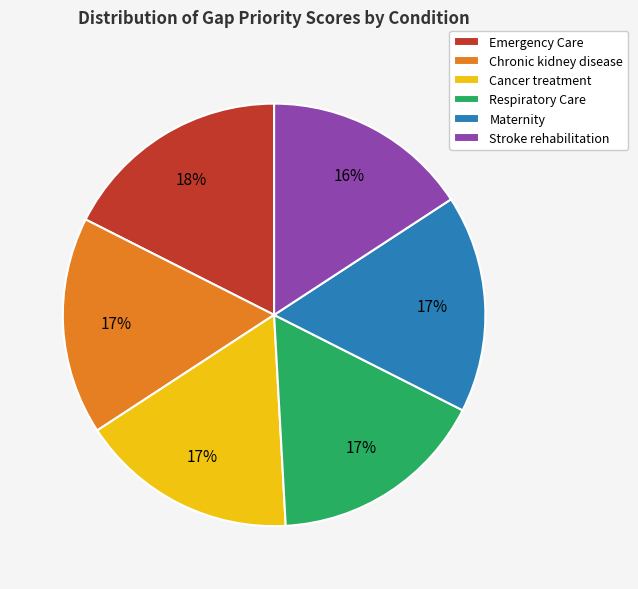

Which slice is the smallest?

Stroke rehabilitation